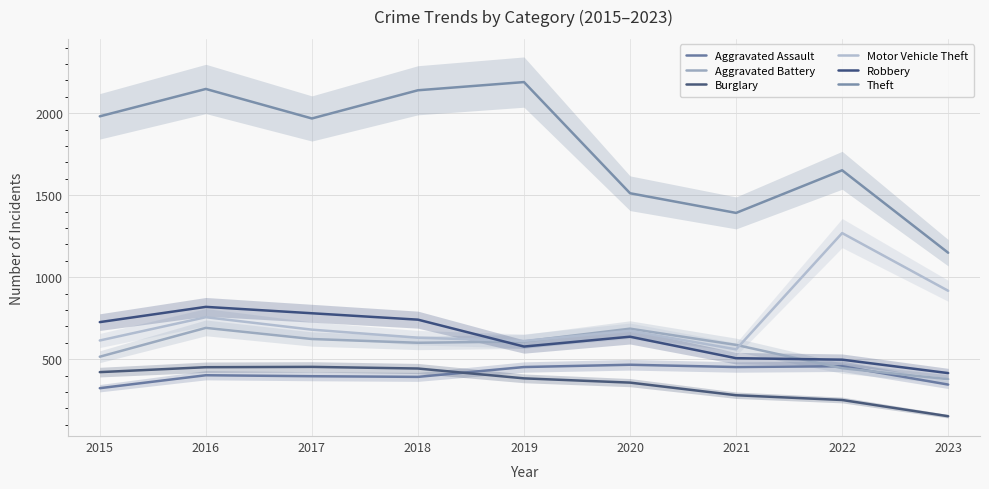

At 2021, list the series in order from largest to smallest.

Theft, Aggravated Battery, Motor Vehicle Theft, Robbery, Aggravated Assault, Burglary